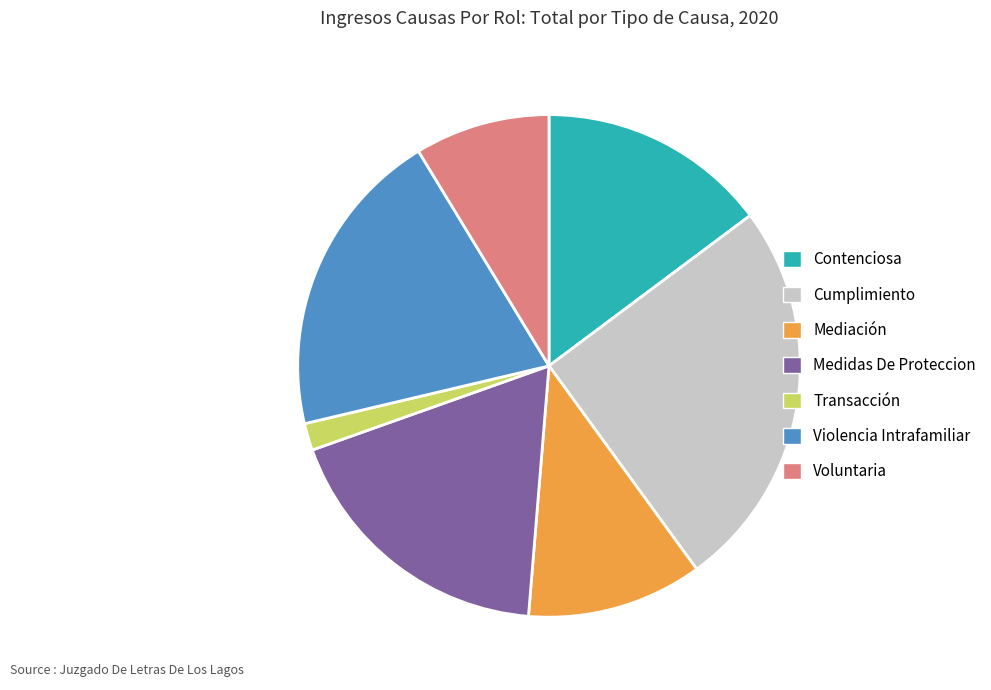

Is Cumplimiento the majority of the pie?

No